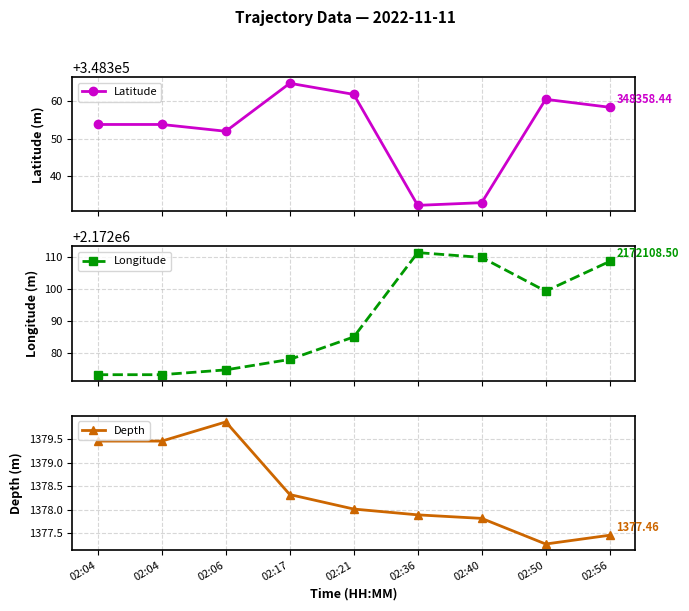

True or false: Depth and Latitude intersect in this chart.

False